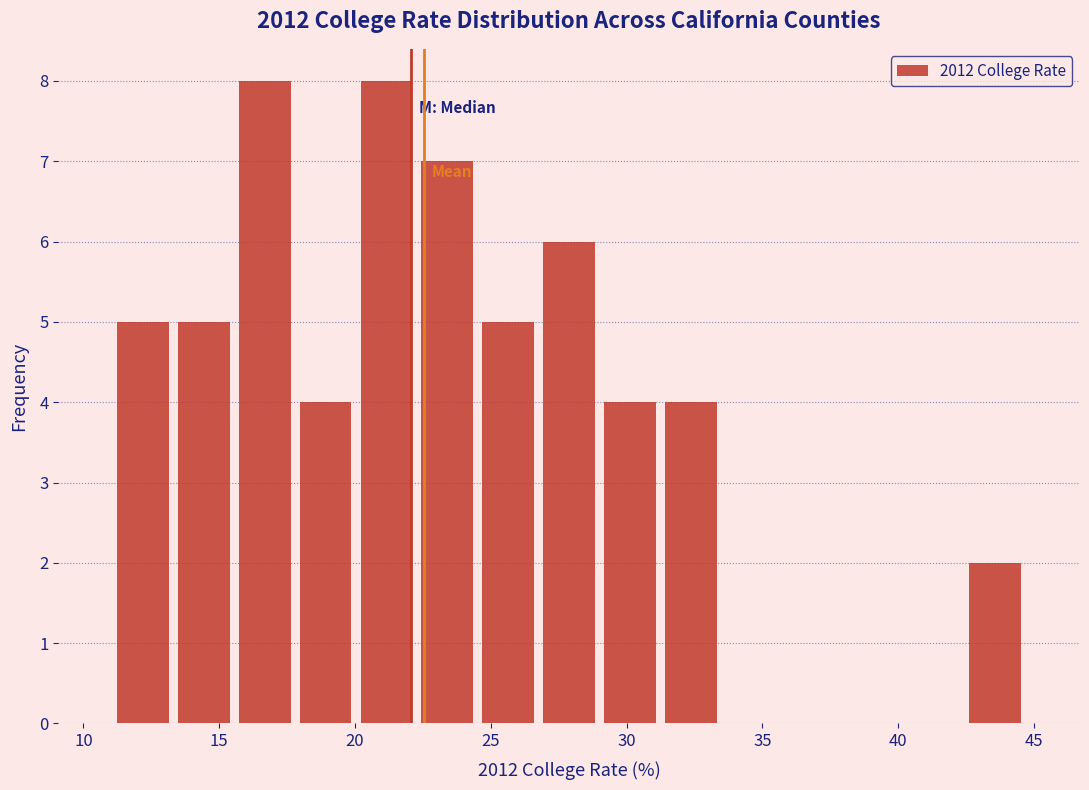

What is the height of the bar covering 42.5 to 44.5 on the x-axis? Neither the bar edges nor the heights are printed on the chart, so give them approximately, as read against the axes.

2